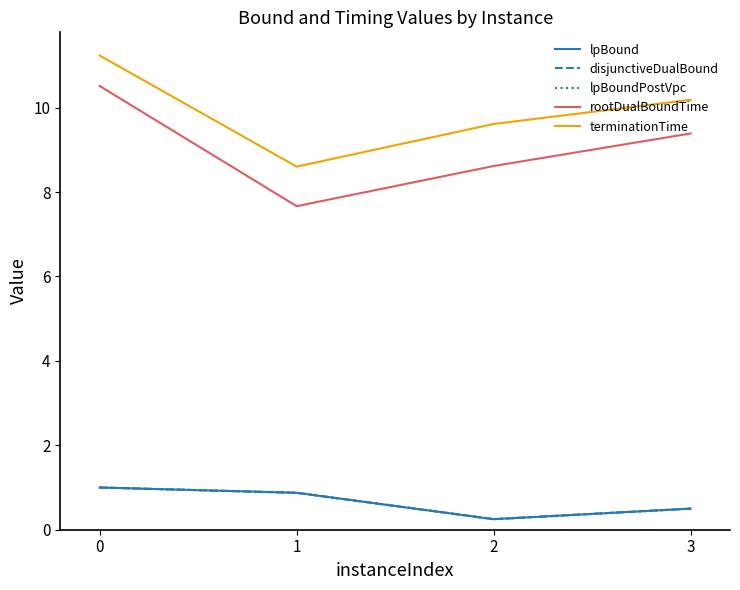

Is this an area chart (filled region under the line)?

No